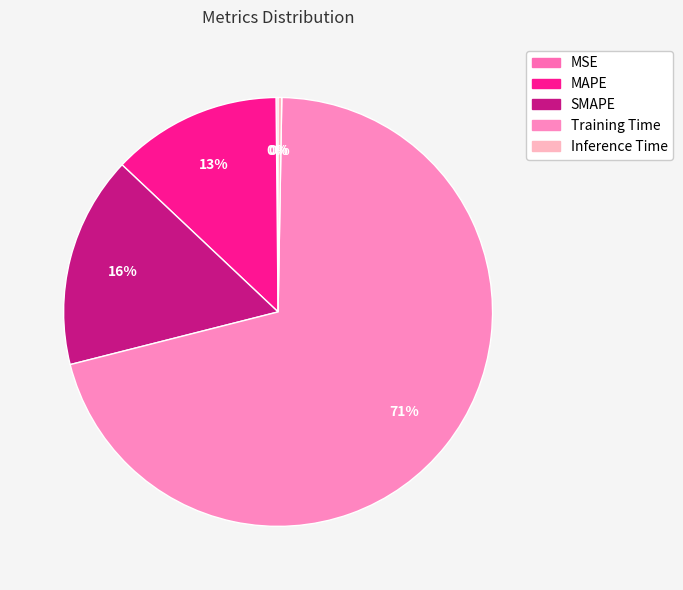

What is the majority slice?

Training Time